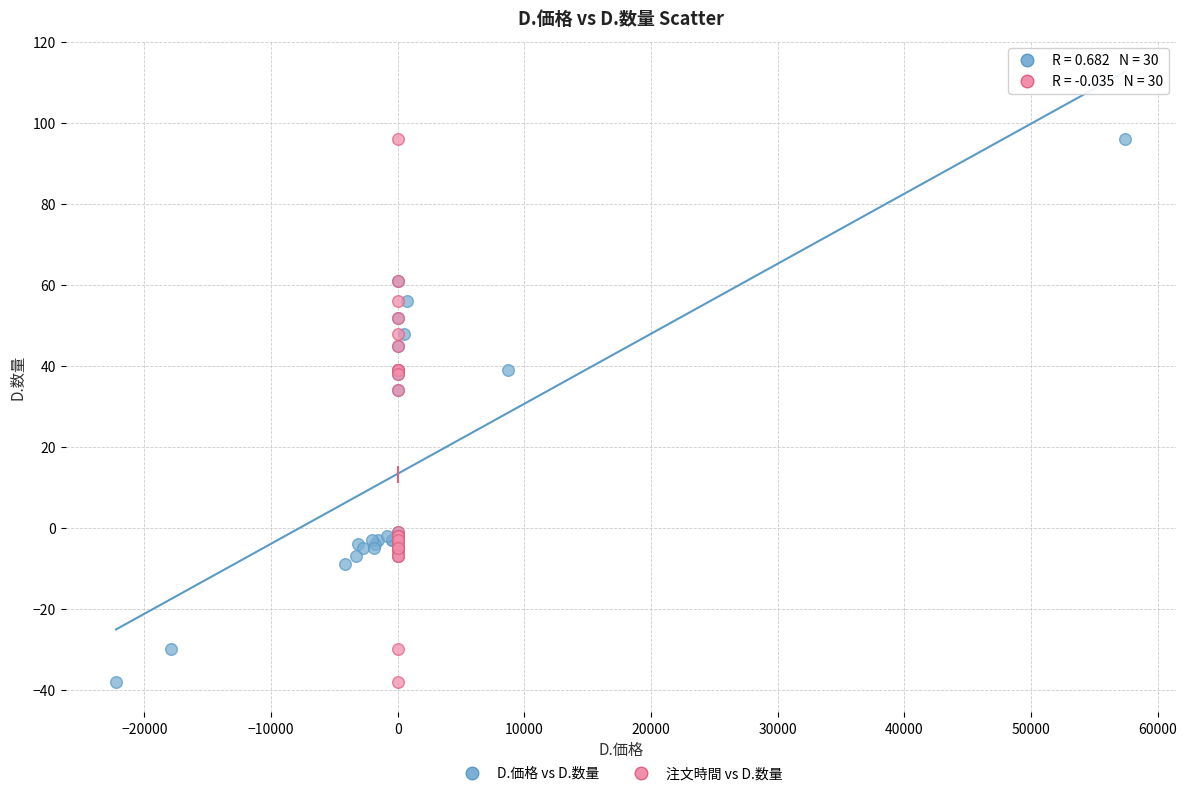

What are all the series names shown in the legend?

D.価格 vs D.数量, 注文時間 vs D.数量